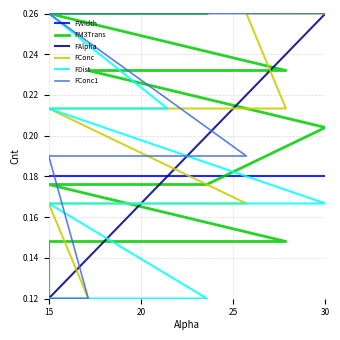

Which series has the largest total across all categories?

FConc1